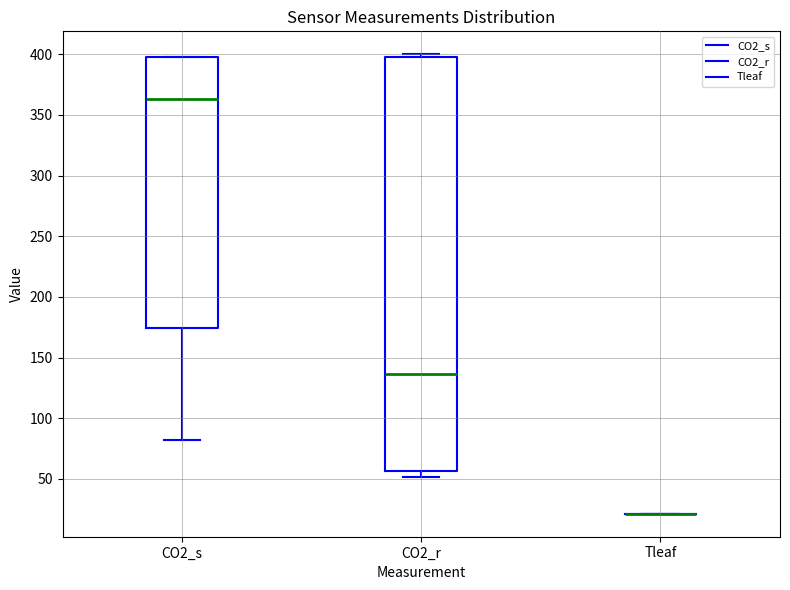

Reading left to right, transcribe this box plot: for each box, give where its median line is, the range the box spans, and where its two whiskers end, as read against the y-axis. The values are not printed on the chart, so give them approximately, as read against the axis.

CO2_s: median 365, box 175 to 400, whiskers 80 to 400
CO2_r: median 135, box 55 to 395, whiskers 50 to 400
Tleaf: box collapsed to a line at 20, whiskers 20 to 20